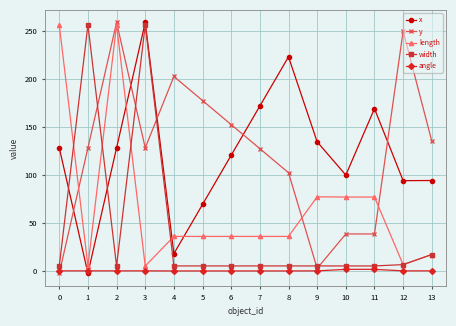

What is the maximum value shown in the chart?

258.5